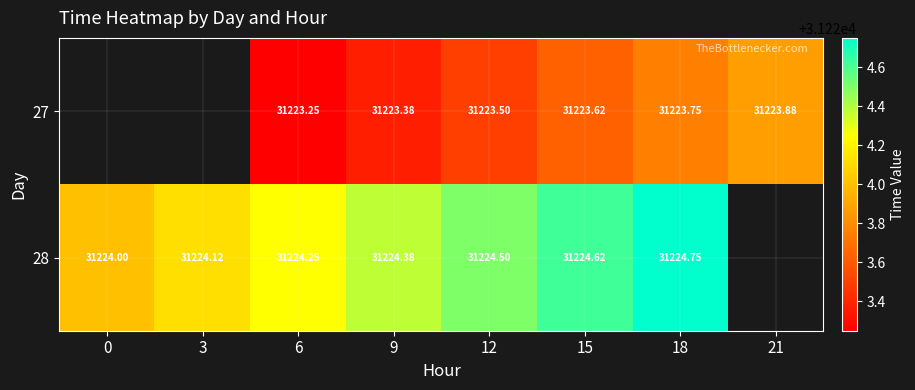

Is the value of 27 at 6 greater than the value of 28 at 0?

No